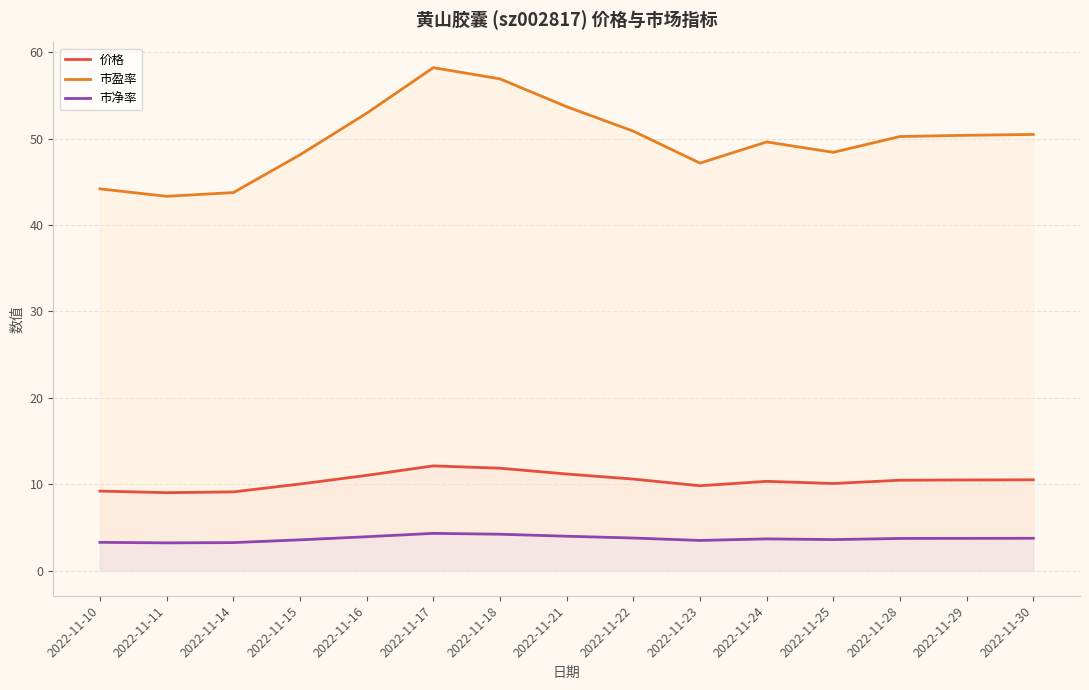

How many lines are shown in the chart?

3